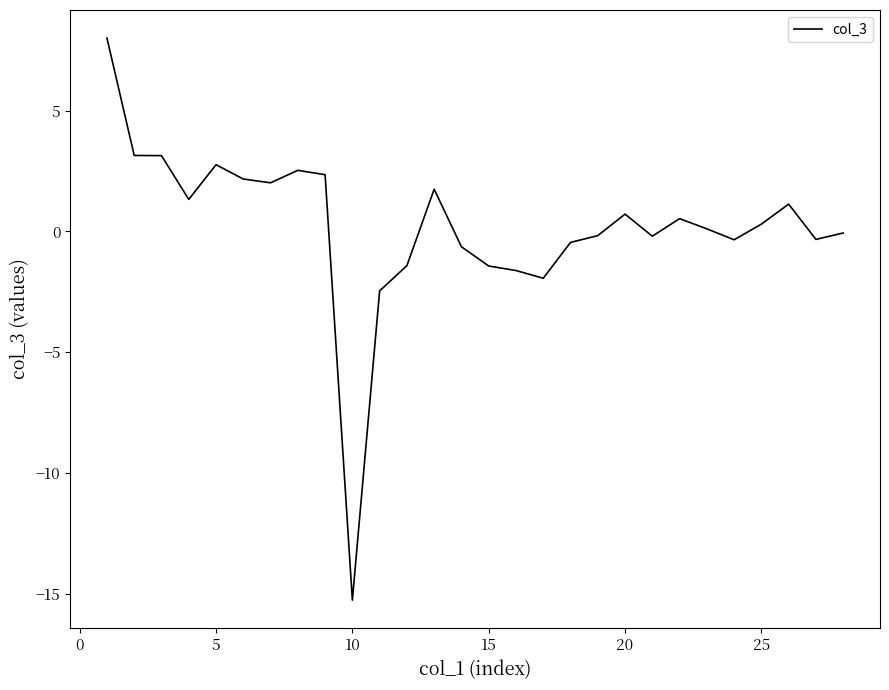

What is the smallest value displayed?

-15.3